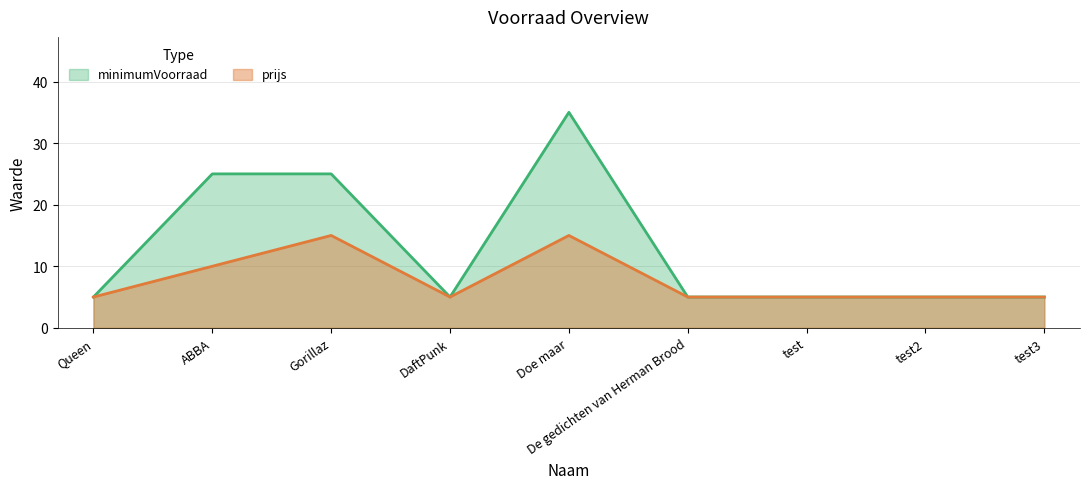

How many data points does each series have?

9